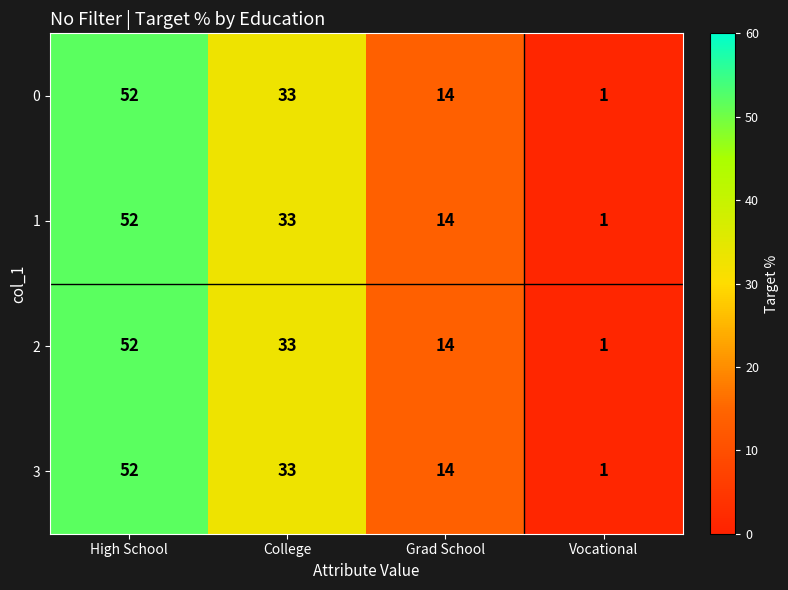

Is it true that 3 equals 17 at High School?

False